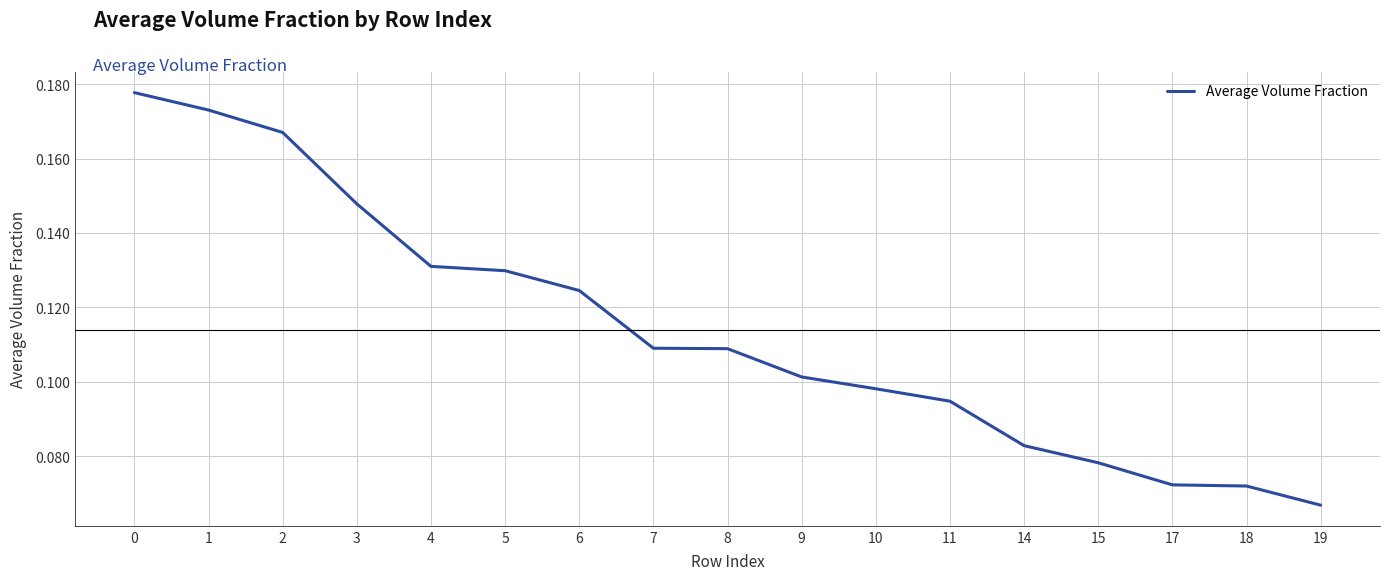

True or false: the data has more than 2 interior local peaks.

False